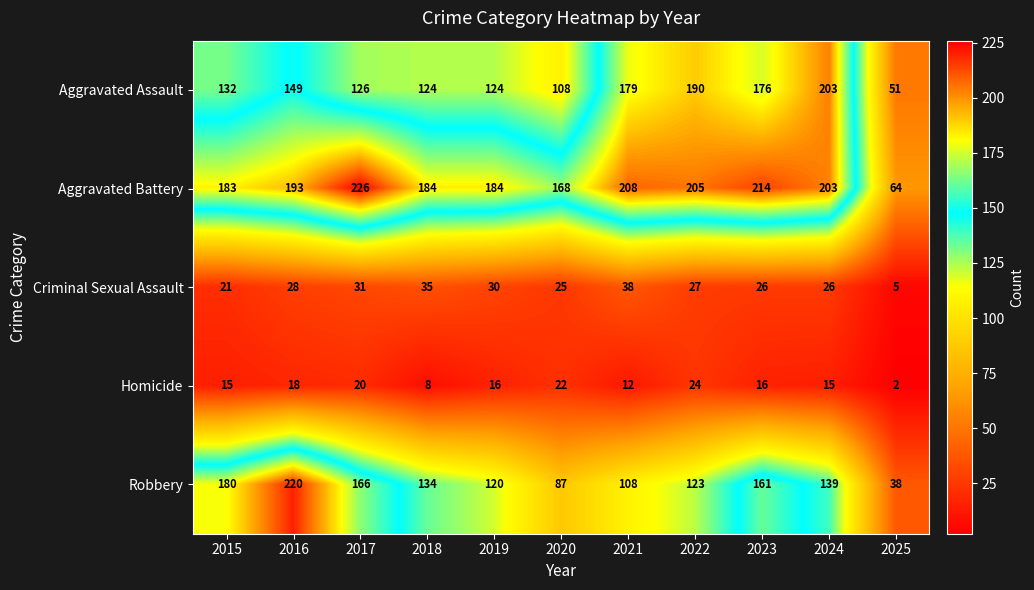

What value does the Criminal Sexual Assault series have at 2021?

38